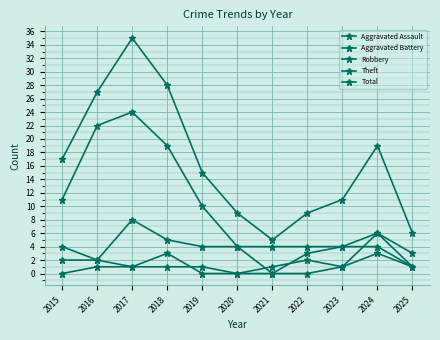

How many lines are shown in the chart?

5